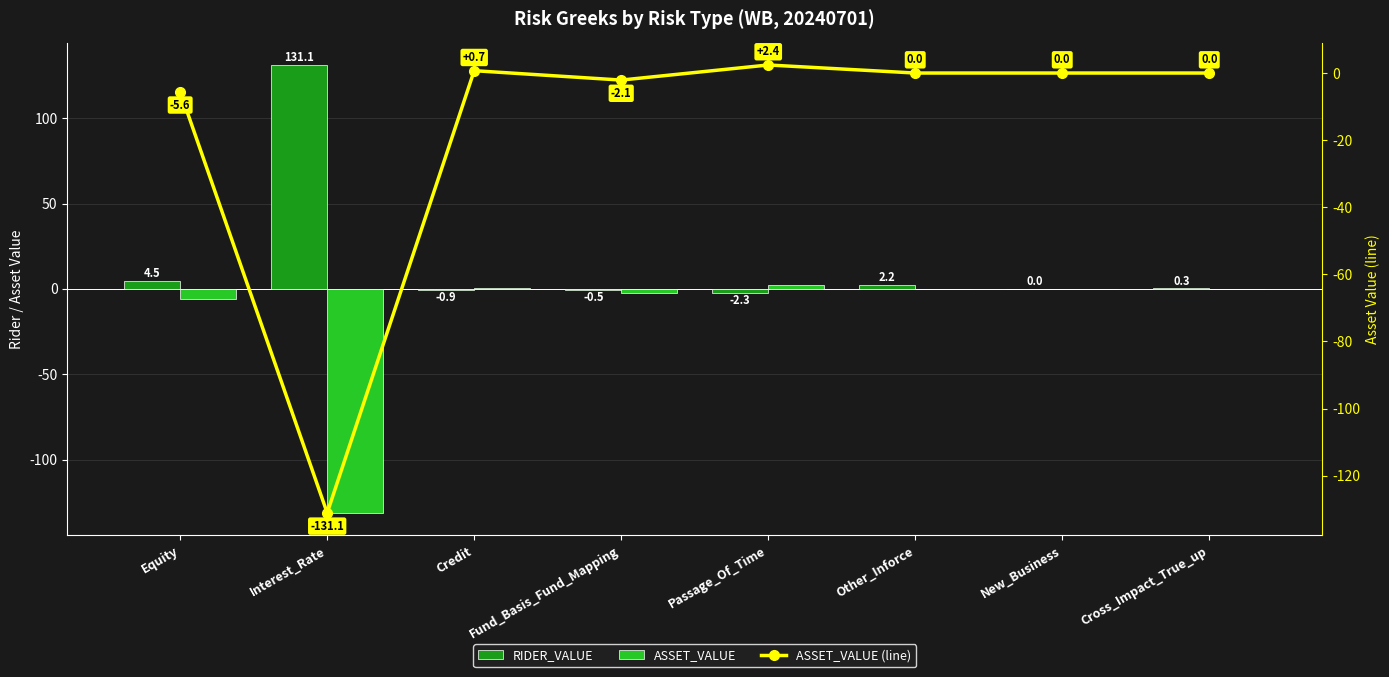

List the labels in order of ASSET_VALUE (line) value, smallest first.

Interest_Rate, Equity, Fund_Basis_Fund_Mapping, Other_Inforce, New_Business, Cross_Impact_True_up, Credit, Passage_Of_Time